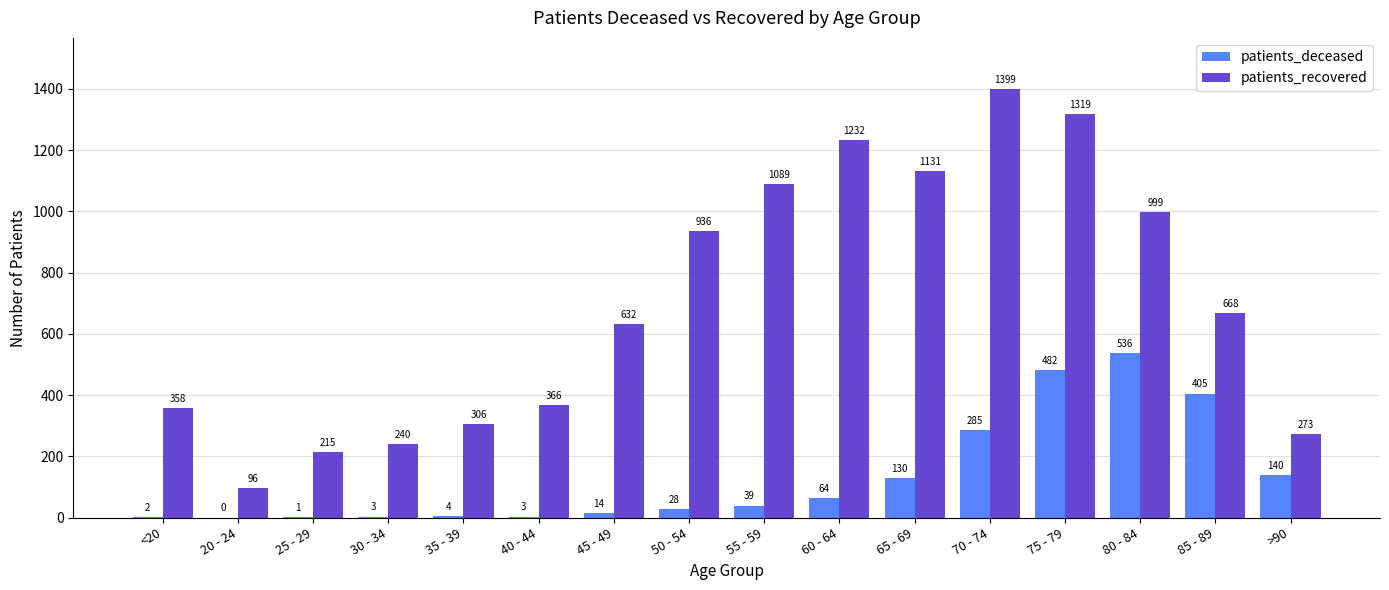

How many distinct data groups are displayed?

2